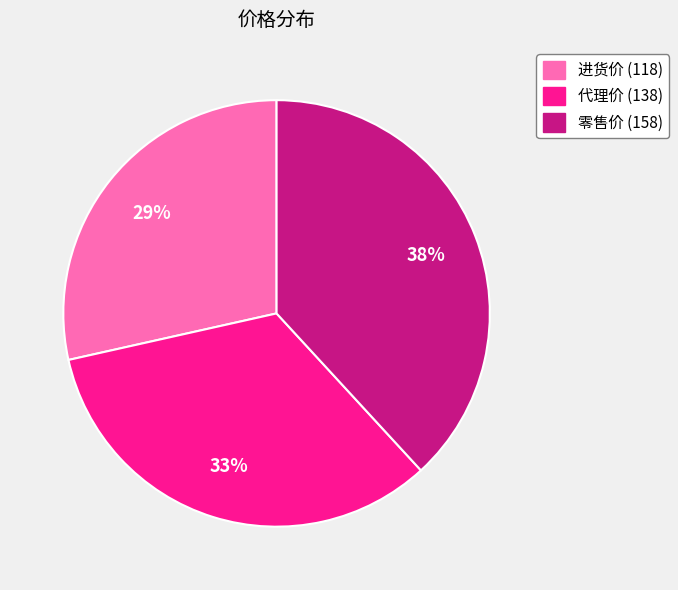

The 代理价 (138) slice represents 41% of the pie. True or false?

False